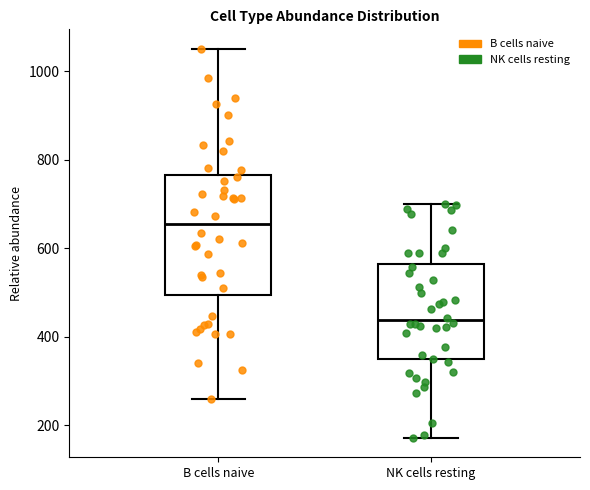

Where is the lower edge of the box for B cells naive on the y-axis? The values are not printed on the chart, so give them approximately, as read against the axis.

500